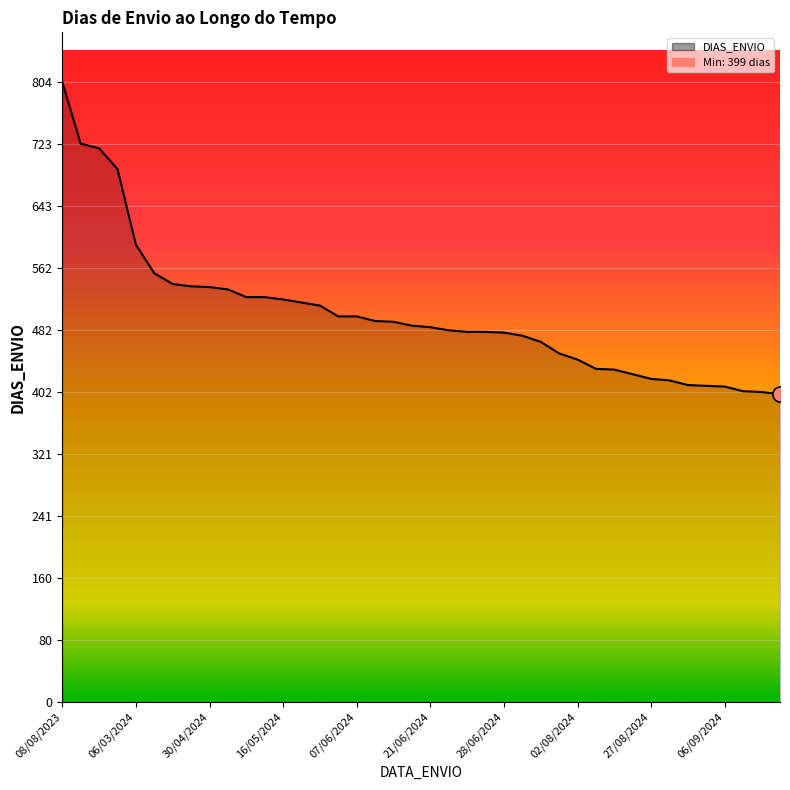

What is the change in value from 16/05/2024 to 27/08/2024?

-103